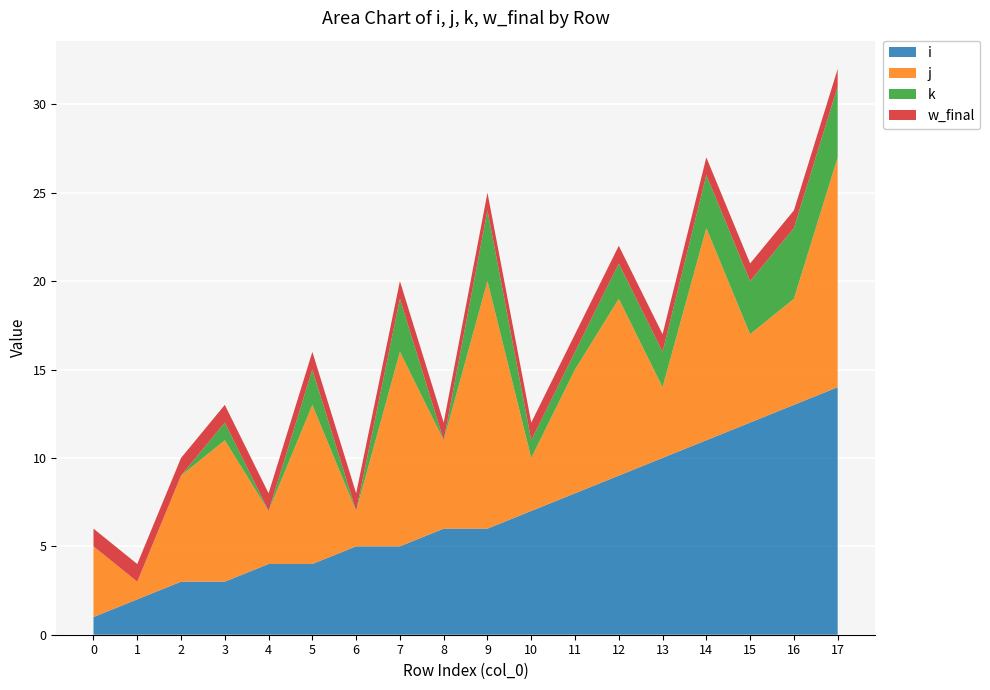

Reading left to right, transcribe all the data shown in this chart.

i: 1	2	3	3	4	4	5	5	6	6	7	8	9	10	11	12	13	14
j: 4	1	6	8	3	9	2	11	5	14	3	7	10	4	12	5	6	13
k: 0	0	0	1	0	2	0	3	0	4	1	1	2	2	3	3	4	4
w_final: 1	1	1	1	1	1	1	1	1	1	1	1	1	1	1	1	1	1